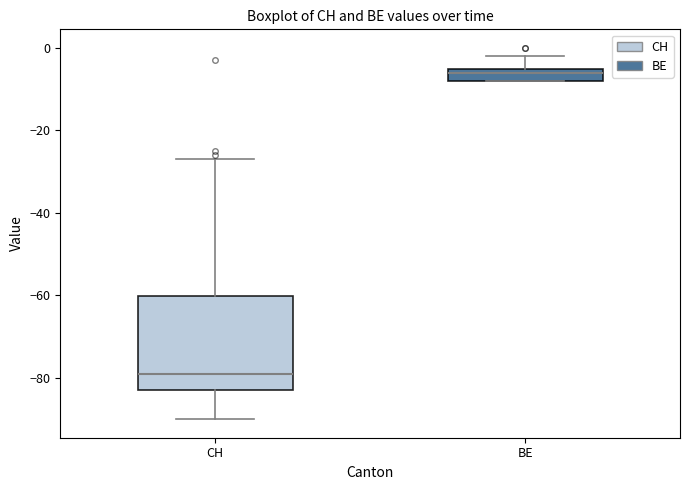

Reading left to right, read every box against the y-axis: the position of its median line, the range the box covers, and the ends of its whiskers. The values are not printed on the chart, so give them approximately, as read against the axis.

CH: median -78, box -82 to -60, whiskers -90 to -26
BE: median -6, box -8 to -4, whiskers -8 to -2